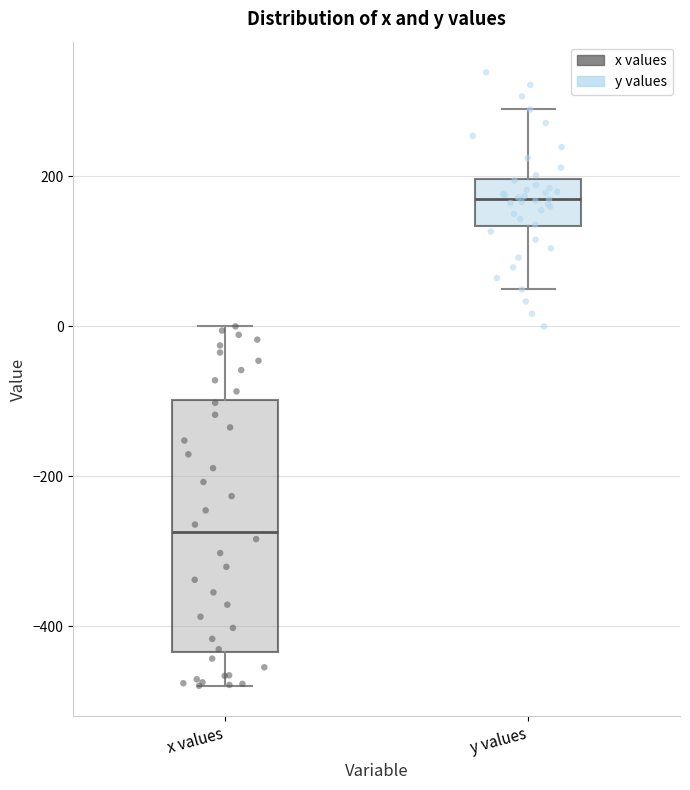

Where is the upper edge of the box for x values on the y-axis? The values are not printed on the chart, so give them approximately, as read against the axis.

-100